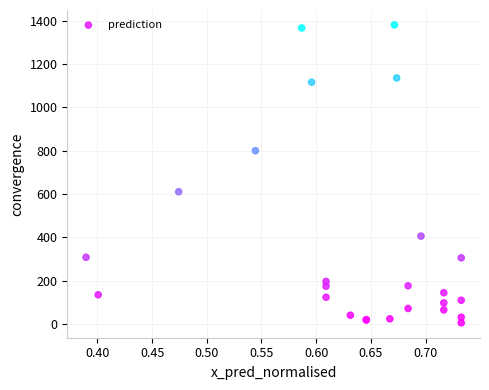

What Y value in the scatter plot is closest to 693?

611.0